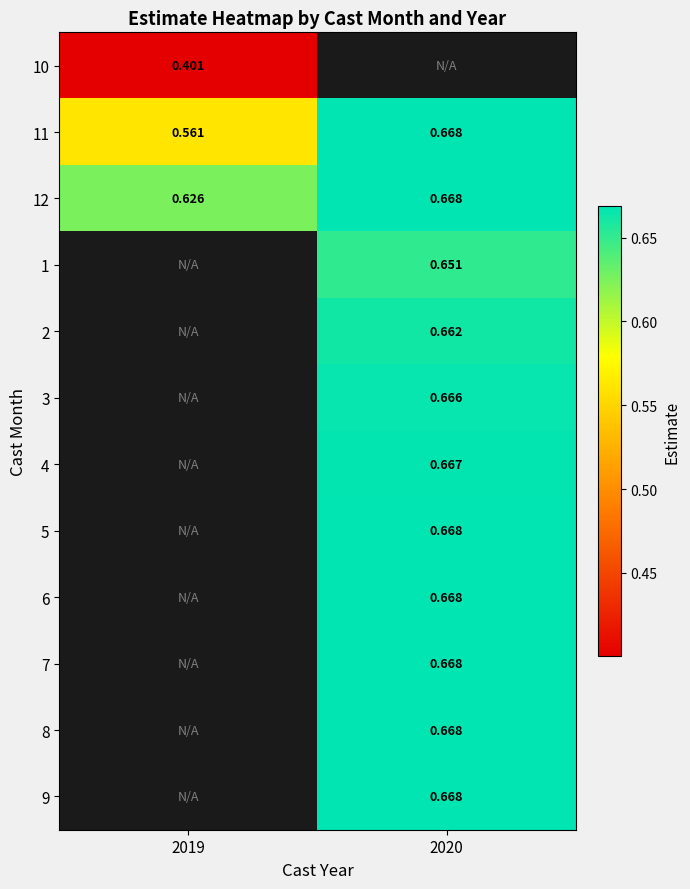

Count the number of data series in this chart.

12